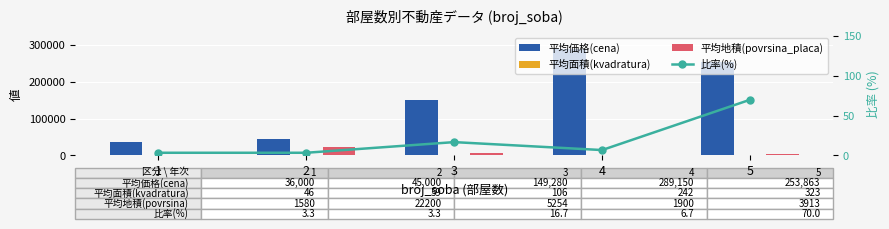

True or false: 平均面積(kvadratura) has a value of 186.5 at 3.

False